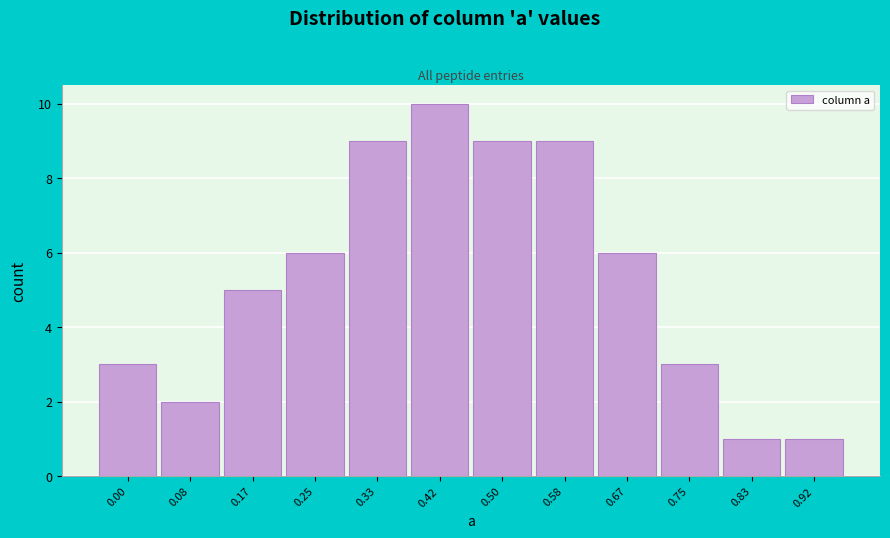

Reading left to right, what are all the values shown in this chart?

3	2	5	6	9	10	9	9	6	3	1	1